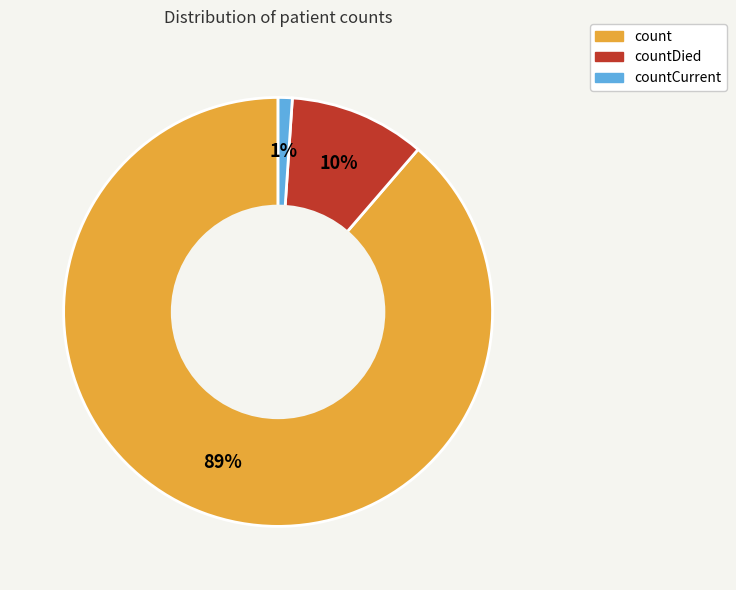

How many segments does this pie chart have?

3